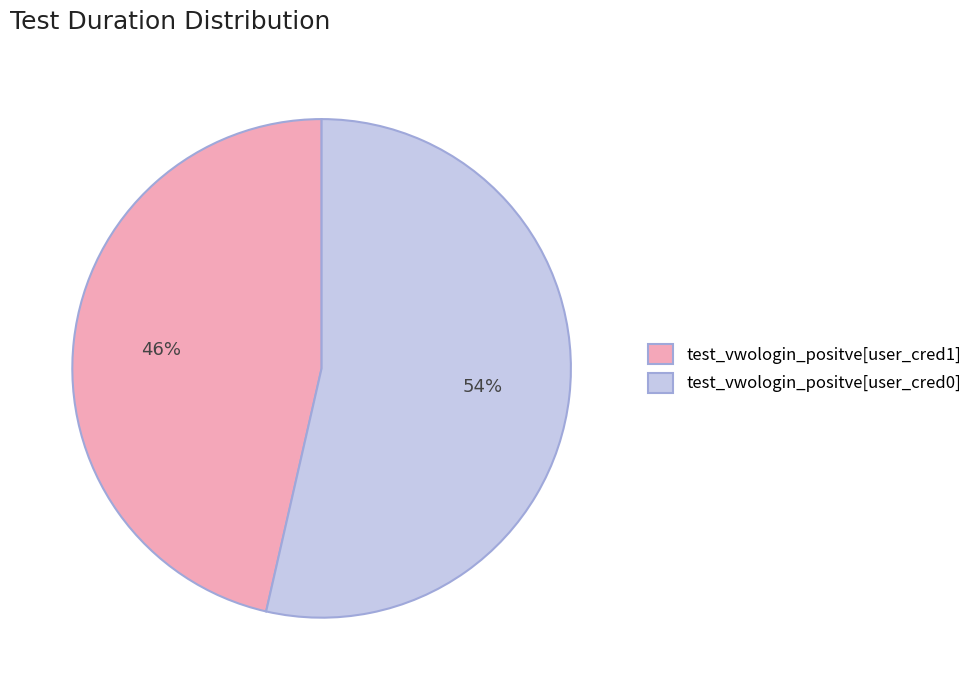

To the nearest percent, what is the average slice percentage?

50%